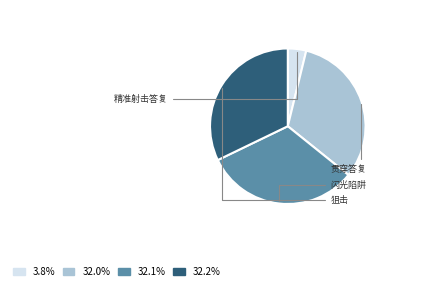

Rank the categories by value from highest to lowest.

狙击, 闪光陷阱, 贯穿答复, 精准射击答复